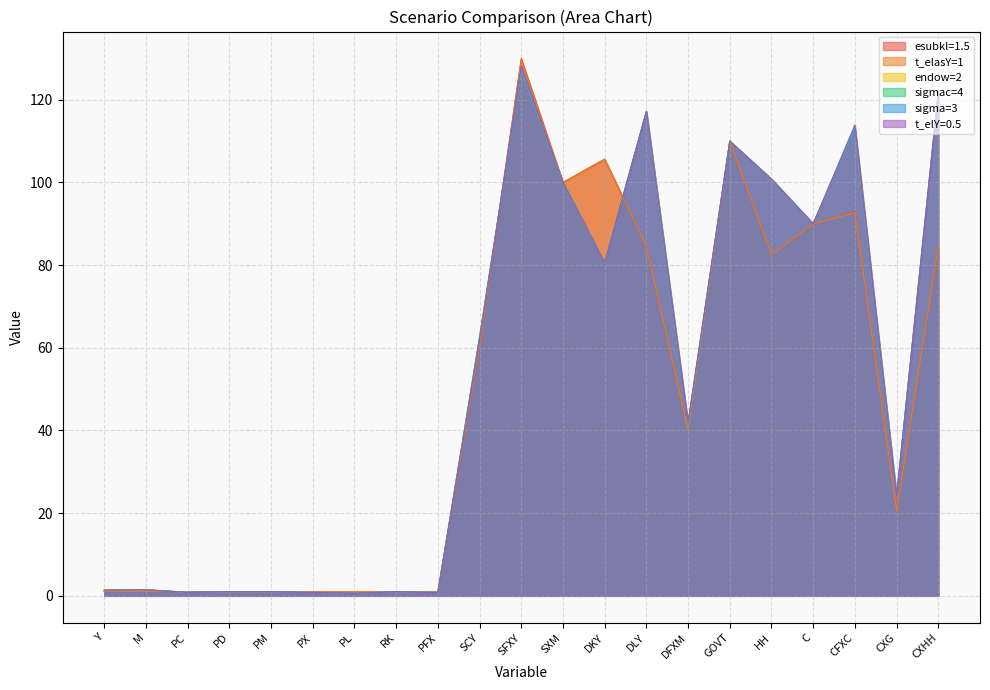

True or false: endow=2 and t_elY=0.5 intersect in this chart.

True